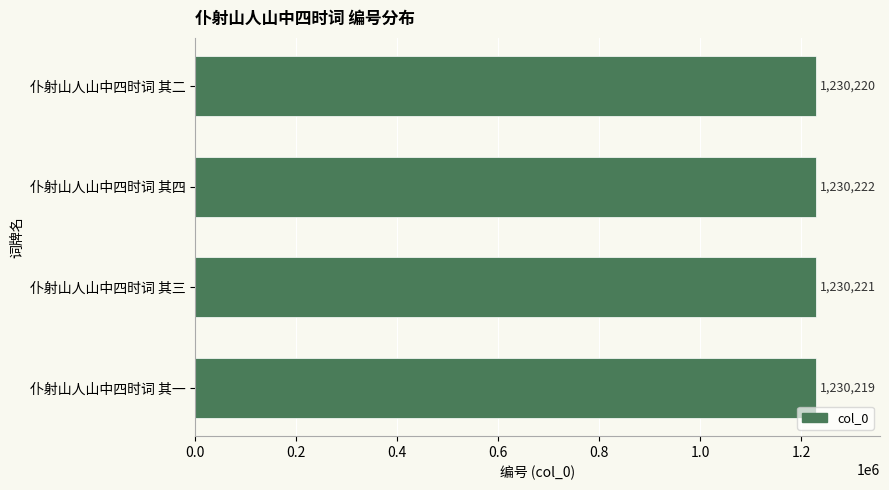

What is the ratio of the value at 仆射山人山中四时词 其一 to the value at 仆射山人山中四时词 其四?

1.0